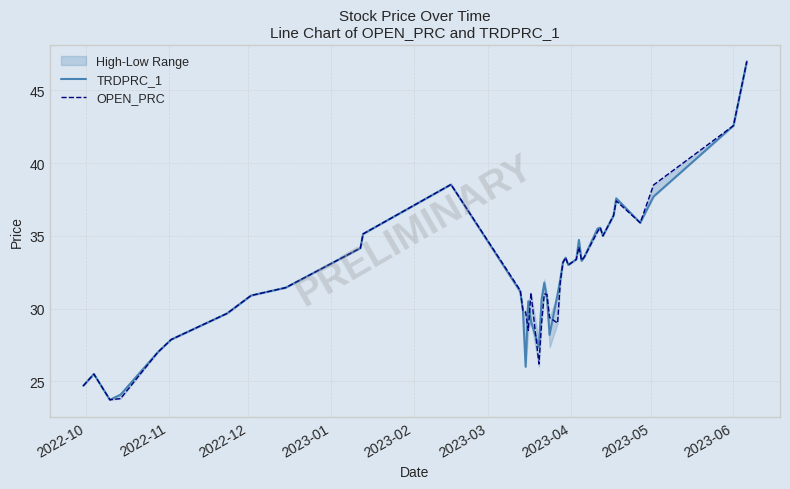

Is this an area chart (filled region under the line)?

No